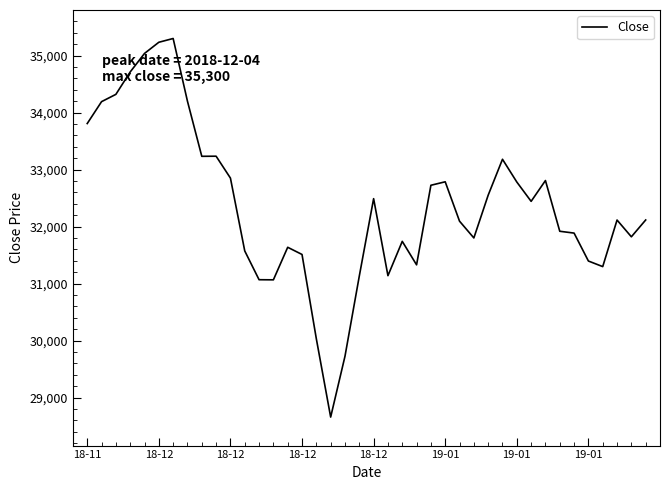

Count the number of categories in the chart.

40